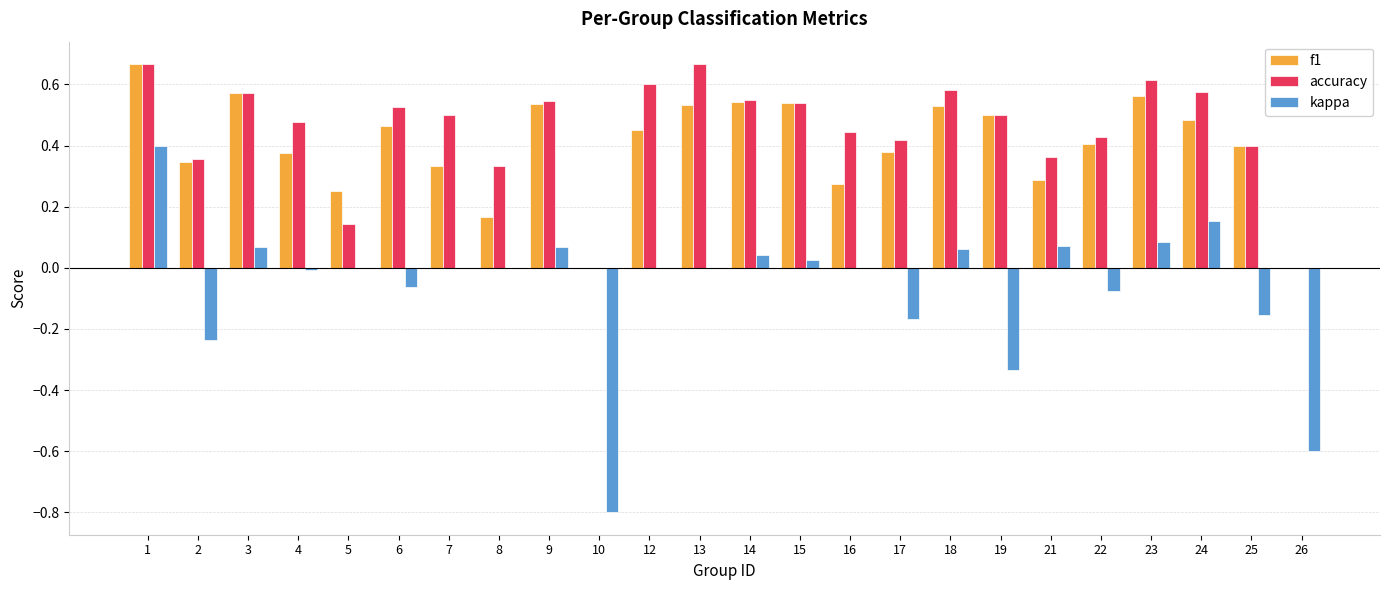

Is it true that kappa equals -0.0 at 22?

False